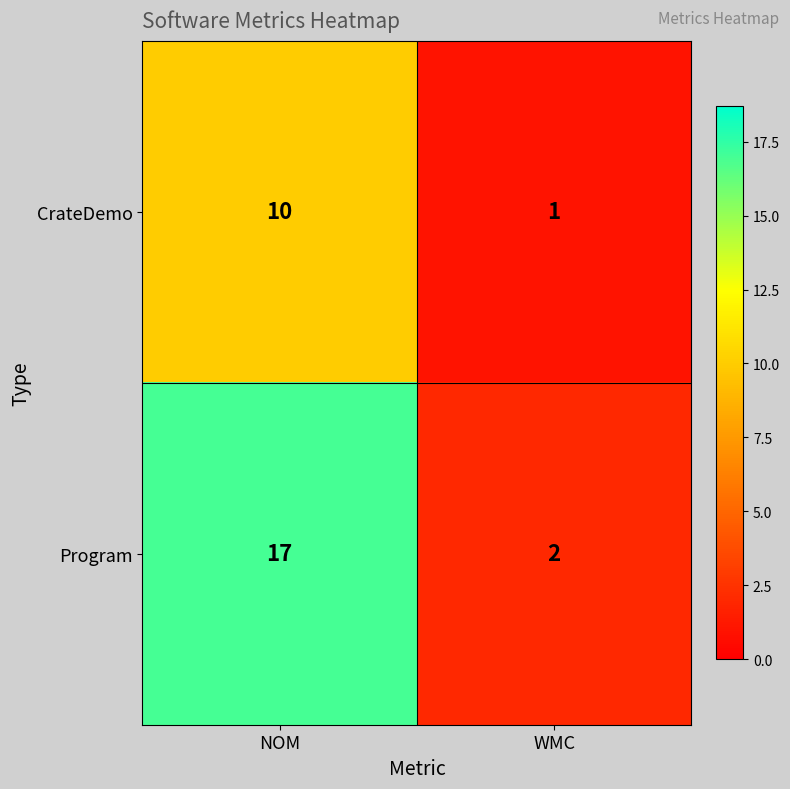

What is the average value of the Program series?

10